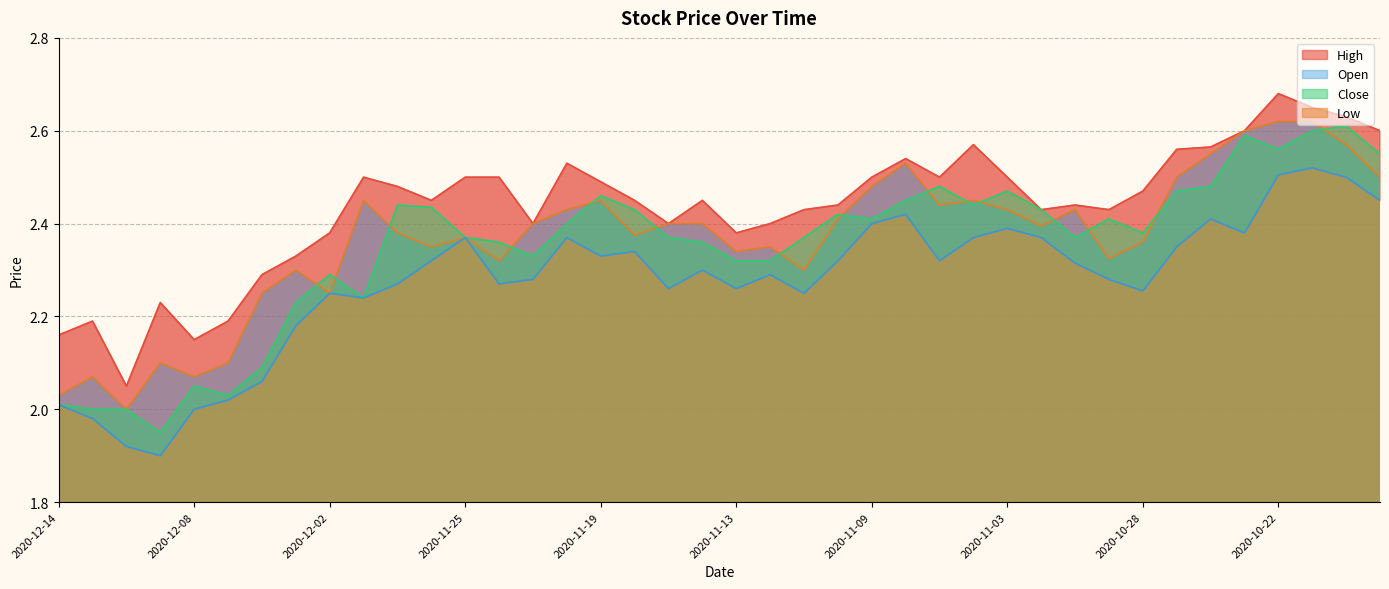

Rank the series by their maximum value, from lowest to highest.

Low, Close, Open, High